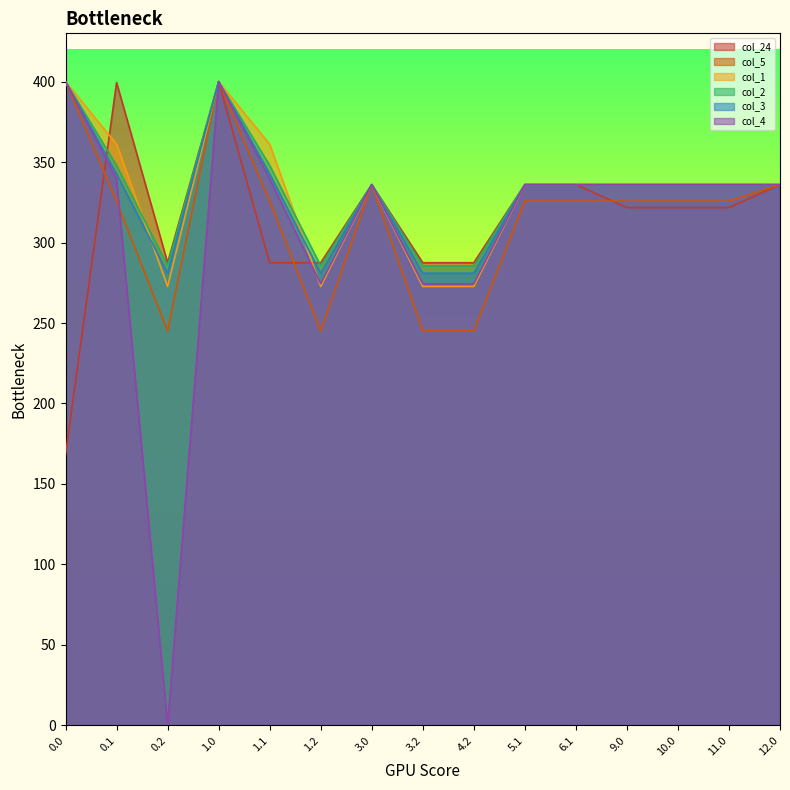

The value of col_4 at 4.2 is 466.5. True or false?

False